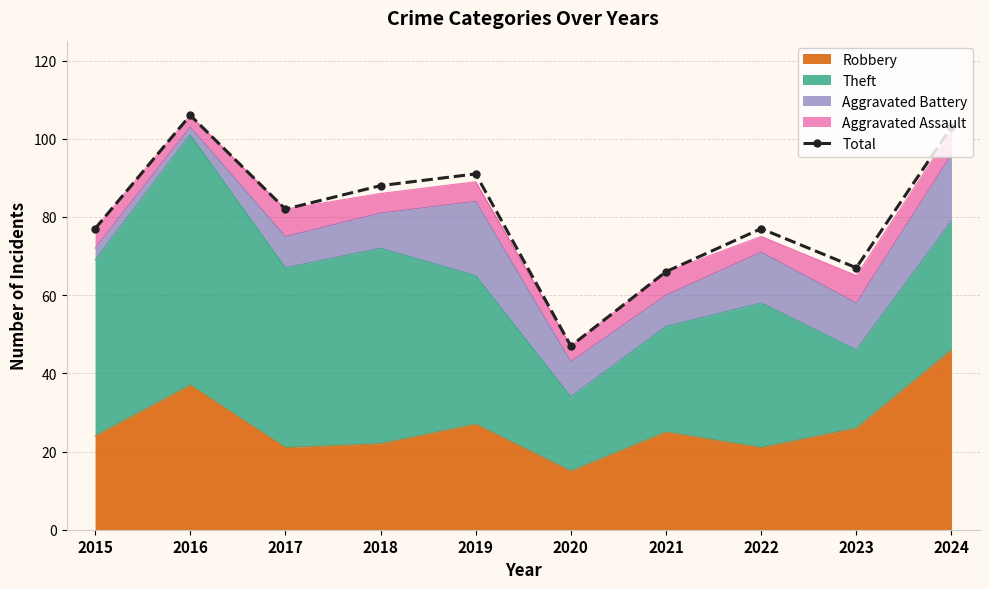

Read the value at 2020, to the nearest 10.

50